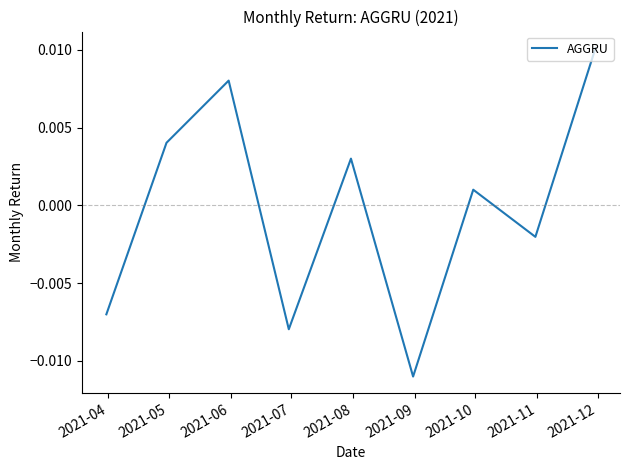

List the labels in order of value, smallest first.

2021-09, 2021-07, 2021-04, 2021-11, 2021-10, 2021-08, 2021-05, 2021-06, 2021-12